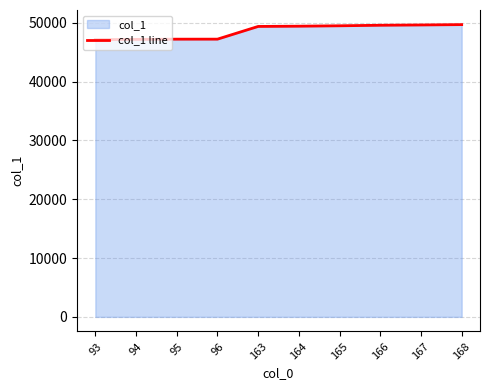

What is the value of the 3rd point from the left?

47201.5